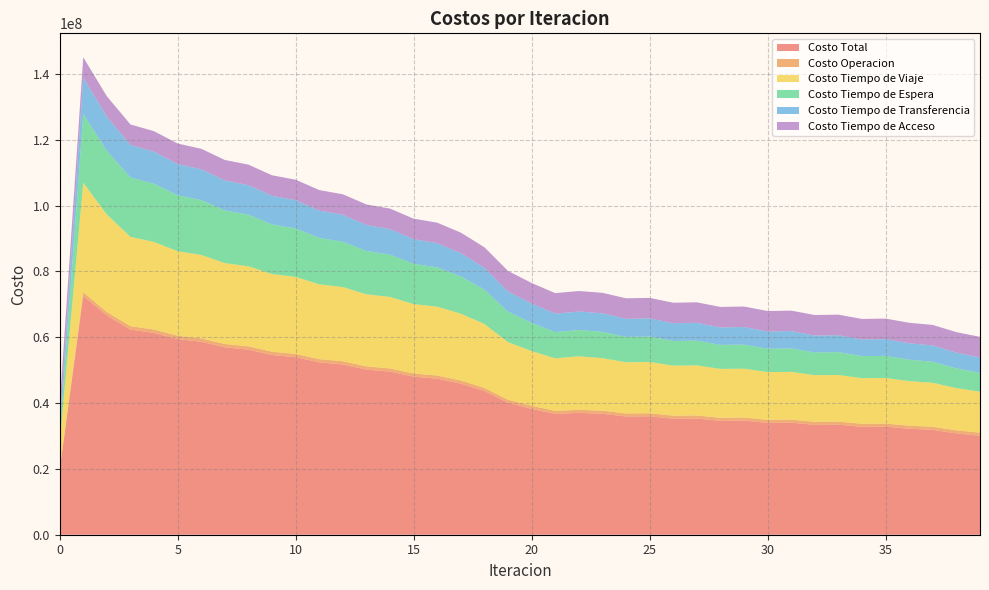

Reading left to right, list all the values displayed in this chart.

Costo Total: 19626505.3	72558419.8	66625860.0	62344362.4	61316516.9	59443109.4	58644850.5	56945633.2	56236766.0	54612757.7	53948538.7	52368840.0	51729905.2	50181163.7	49556677.4	48028016.7	47414252.7	45908513.6	43679376.7	40083173.8	38250877.3	36710583.7	37031412.7	36758797.7	35926193.6	35986203.6	35253308.8	35315314.6	34614428.5	34675659.5	33992286.9	34051779.0	33383558.7	33441050.2	32786690.3	32841826.3	32207430.6	31875149.2	30782156.1	30067933.6
Costo Operacion: 0.0	1121459.1	1078331.3	1044321.5	1039927.5	1027956.7	1025841.7	1015444.7	1014040.4	1004131.4	1002907.7	993083.3	991798.2	981868.8	980392.6	970257.5	968513.5	958116.1	950160.8	935511.0	930665.5	930878.2	936592.8	930467.9	929843.6	929396.2	929235.5	928811.2	929103.0	928736.1	929549.4	929259.6	930666.6	930465.7	932528.8	932423.5	935194.5	935830.7	941976.6	948556.1
Costo Tiempo de Viaje: 8171318.6	33292169.6	29597728.5	27130240.7	26615586.8	25686059.6	25361889.2	24578317.3	24330708.6	23612535.6	23404098.0	22725989.5	22540220.6	21890973.5	21718356.8	21087998.3	20925474.6	20317191.4	19411982.8	17493442.2	16632455.1	15955245.8	16257441.3	15969393.2	15557846.8	15572933.5	15197493.3	15210906.8	14847912.8	14859724.8	14505271.0	14515876.7	14170308.9	14180134.6	13844061.6	13853191.1	13529091.9	13359059.5	12832872.3	12449111.0
Costo Tiempo de Espera: 2086758.1	20867580.8	19333427.5	18045913.6	17684788.6	17006454.3	16670852.9	16016823.5	15692101.6	15051232.0	14733052.7	14101478.7	13788054.8	13164042.1	12854535.0	12237260.6	11931292.7	11320449.2	10433790.4	9259327.3	8582885.6	7974439.6	7994164.9	7998457.0	7708852.9	7740745.4	7493492.3	7527795.4	7291776.1	7326362.1	7094584.7	7128464.9	6899448.6	6932139.1	6704873.0	6736074.3	6513334.4	6396561.1	5993094.6	5756581.2
Costo Tiempo de Transferencia: 3133605.9	11042387.5	10381550.0	9889064.0	9741391.2	9487816.0	9351444.1	9100224.9	8965092.6	8710035.9	8573657.6	8313465.8	8175008.9	7909456.6	7768570.3	7497677.5	7354149.2	7077934.2	6648619.9	6160070.6	5870048.3	5615197.4	5608390.9	5625656.9	5494827.6	5508305.7	5398264.9	5412978.4	5310813.8	5326013.8	5228059.0	5243355.1	5148311.8	5163488.1	5070404.2	5085314.8	4994987.1	4948875.2	4779389.9	4678862.5
Costo Tiempo de Acceso: 6234822.8	6234822.8	6234822.8	6234822.8	6234822.8	6234822.8	6234822.8	6234822.8	6234822.8	6234822.8	6234822.8	6234822.8	6234822.8	6234822.8	6234822.8	6234822.8	6234822.8	6234822.8	6234822.8	6234822.8	6234822.8	6234822.8	6234822.8	6234822.8	6234822.8	6234822.8	6234822.8	6234822.8	6234822.8	6234822.8	6234822.8	6234822.8	6234822.8	6234822.8	6234822.8	6234822.8	6234822.8	6234822.8	6234822.8	6234822.8